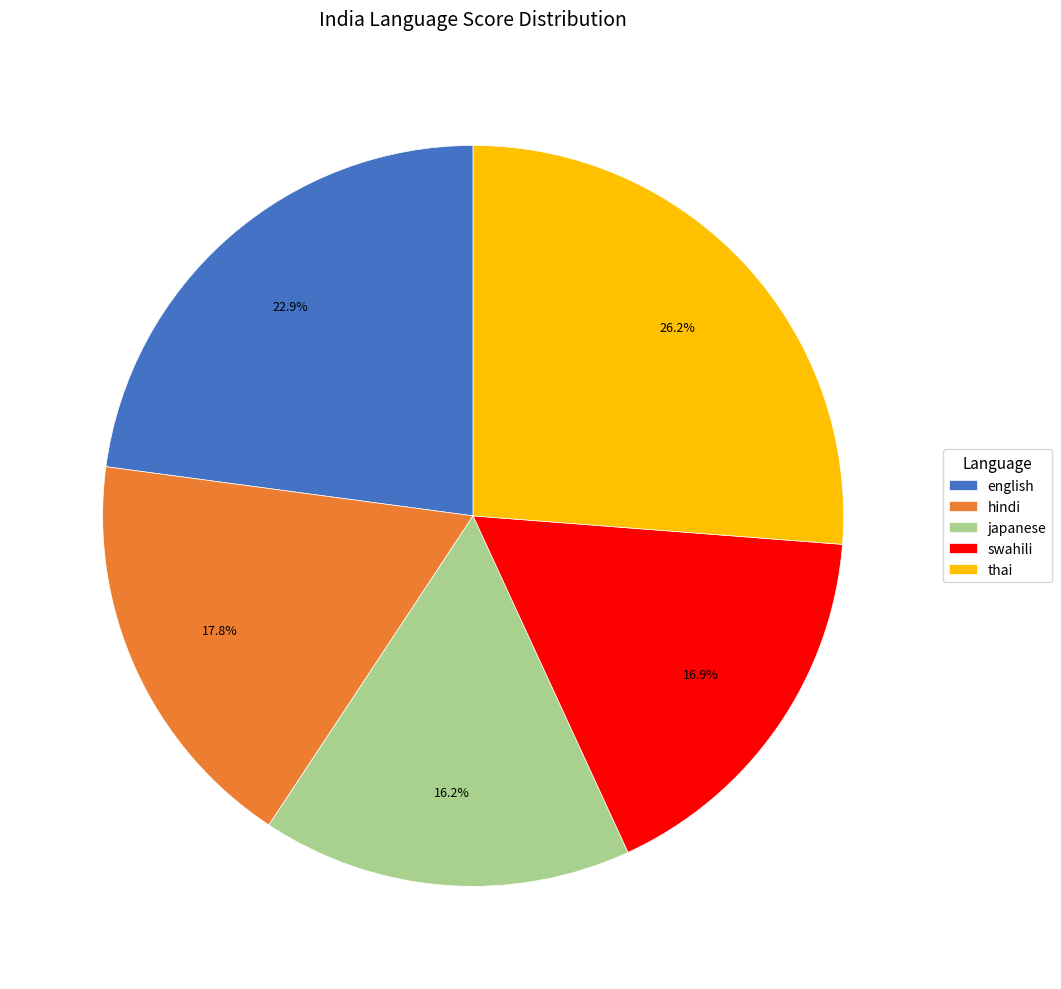

Rank the categories by value from lowest to highest.

japanese, swahili, hindi, english, thai